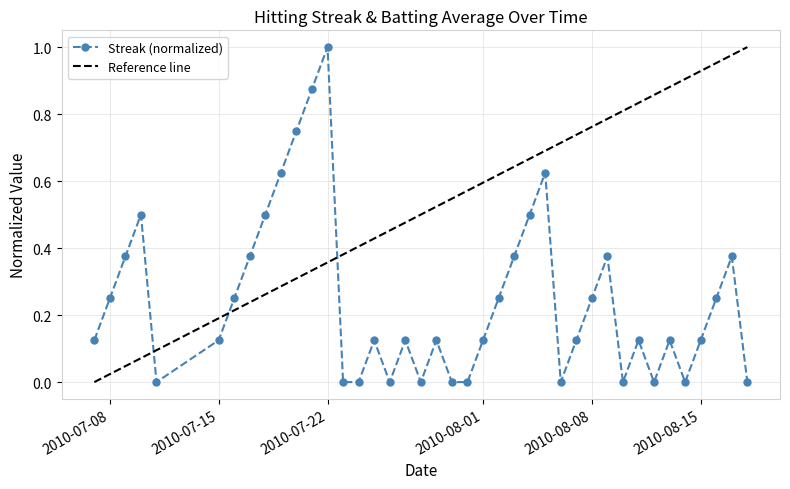

What position from the right is 2010-07-18?

32